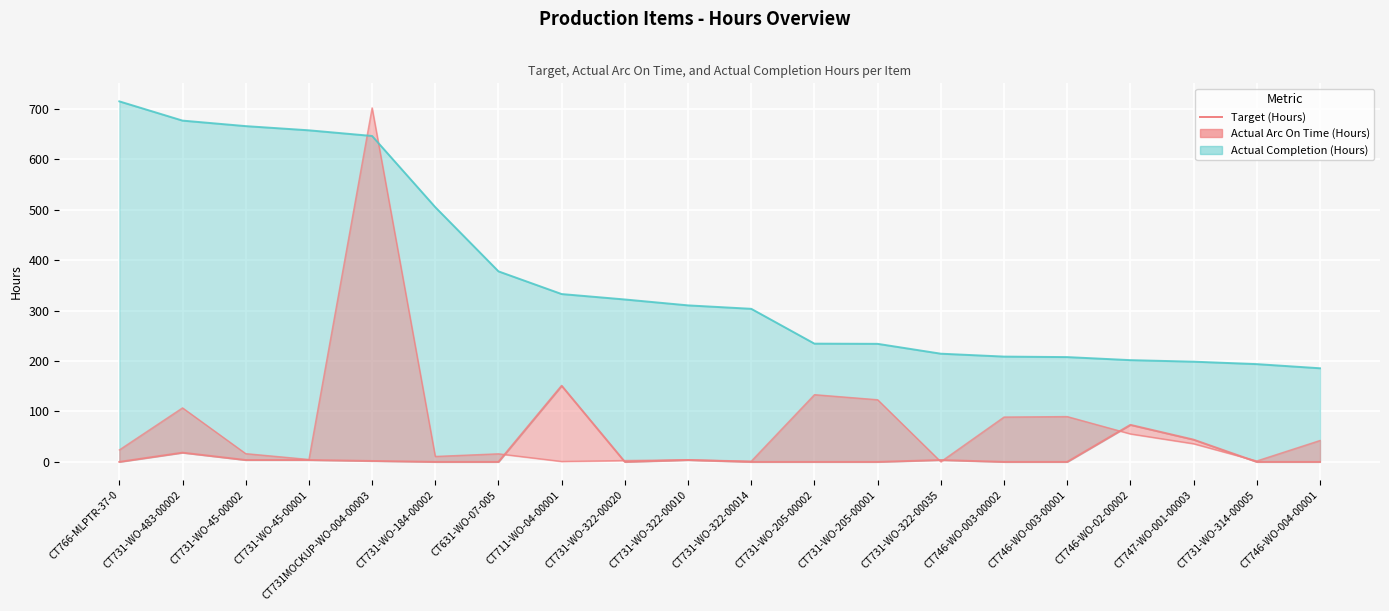

Where is the data nearest to the value 75?

CT746-WO-02-00002